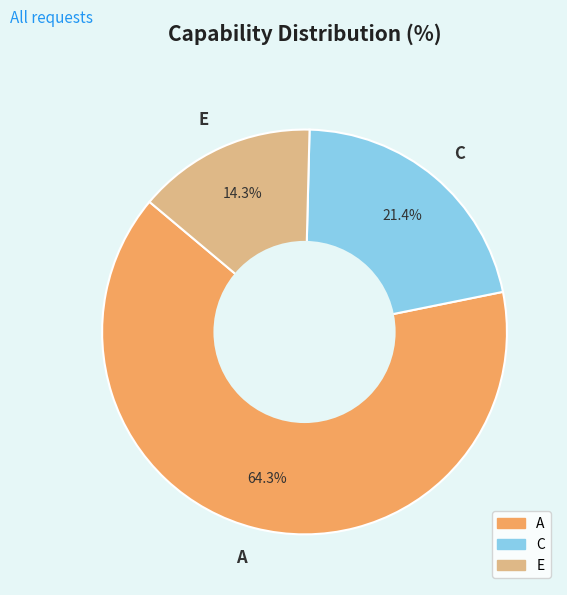

Does any single category account for the majority?

Yes